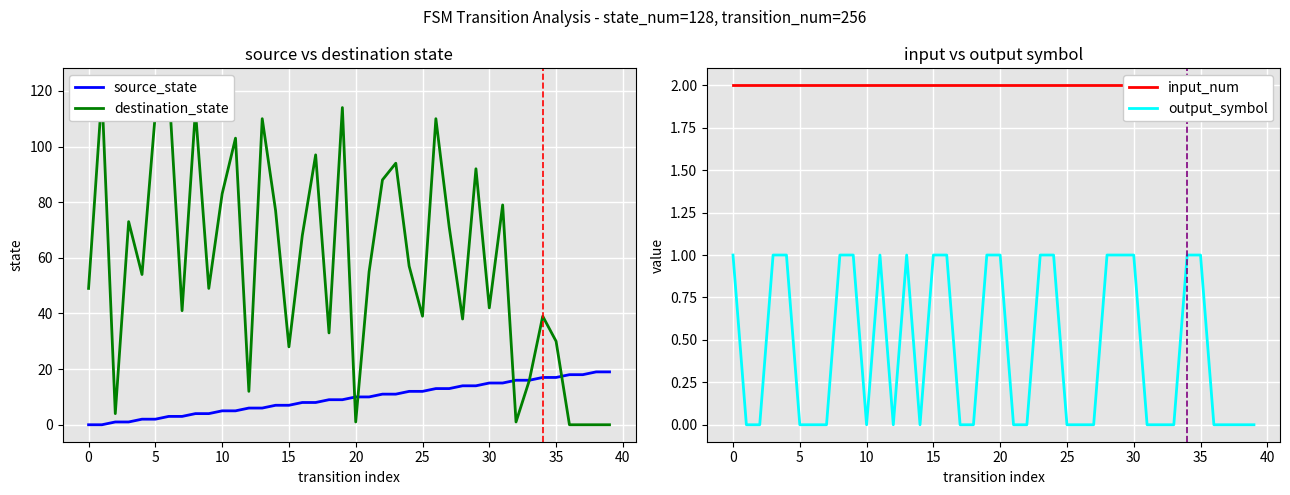

What is the highest value of the source_state series?

19